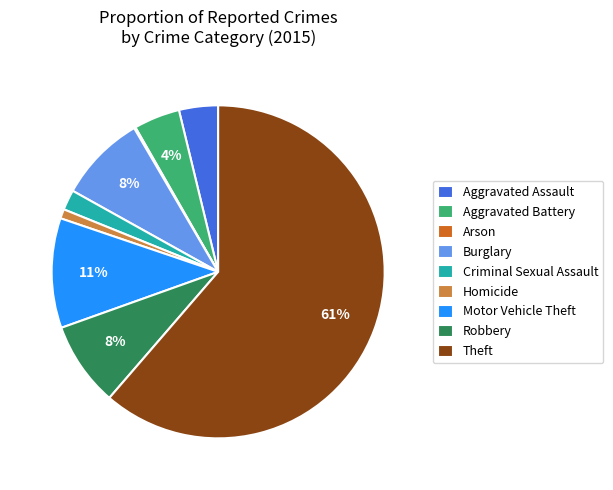

Which has a higher value, Aggravated Assault or Theft?

Theft